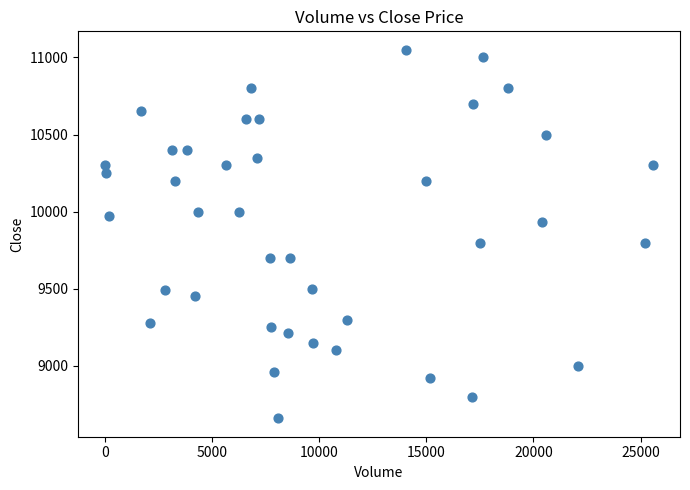

What is the range of Y values (max minus min)?

2390